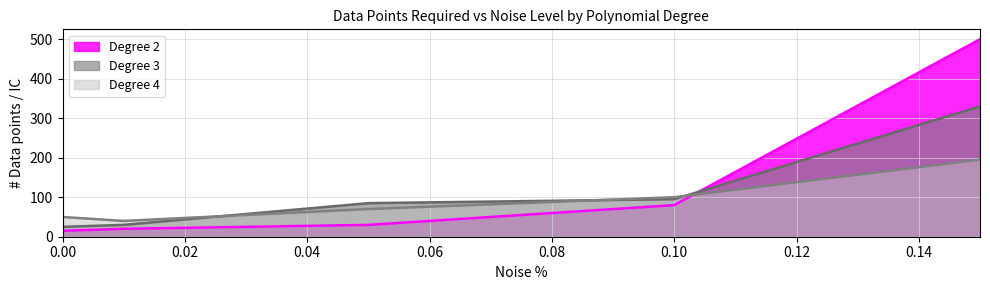

True or false: Degree 4 has more than 2 points higher than both neighbors.

False